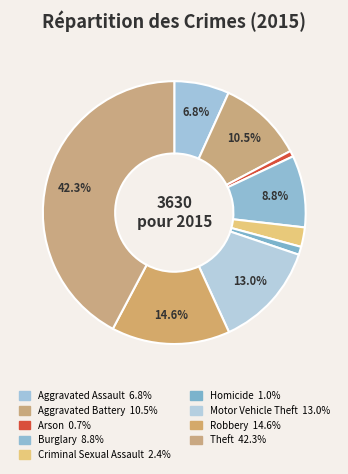

True or false: Criminal Sexual Assault accounts for 2% of the total.

True